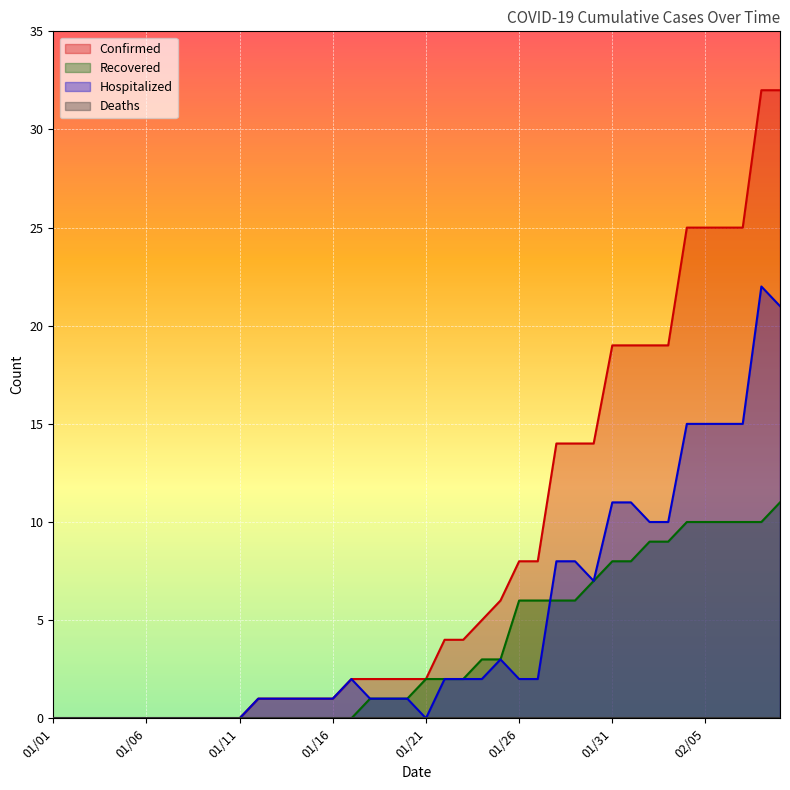

Count the number of data series in this chart.

4